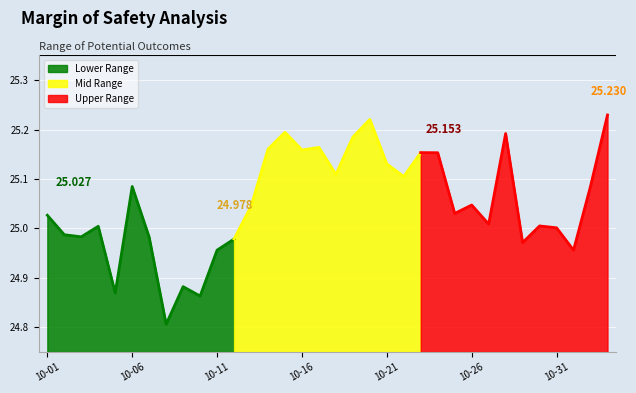

Rank the categories by value from highest to lowest.

2021-11-03, 2021-10-20, 2021-10-15, 2021-10-28, 2021-10-19, 2021-10-17, 2021-10-14, 2021-10-16, 2021-10-23, 2021-10-24, 2021-10-21, 2021-10-18, 2021-10-22, 2021-11-02, 2021-10-06, 2021-10-26, 2021-10-13, 2021-10-25, 2021-10-01, 2021-10-27, 2021-10-30, 2021-10-04, 2021-10-31, 2021-10-02, 2021-10-03, 2021-10-07, 2021-10-12, 2021-10-29, 2021-11-01, 2021-10-11, 2021-10-09, 2021-10-05, 2021-10-10, 2021-10-08